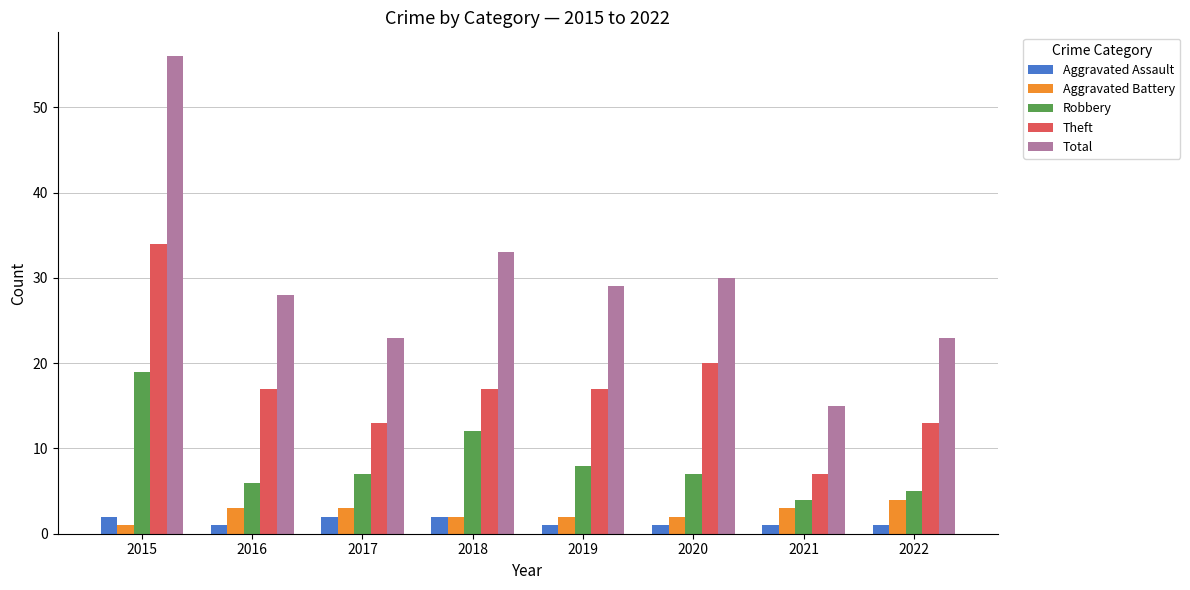

Rank the series at 2017 from highest to lowest value.

Total, Theft, Robbery, Aggravated Battery, Aggravated Assault